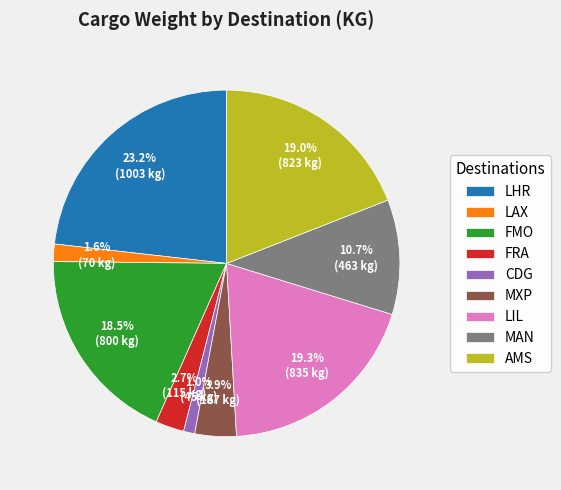

How many slices are in this pie chart?

9